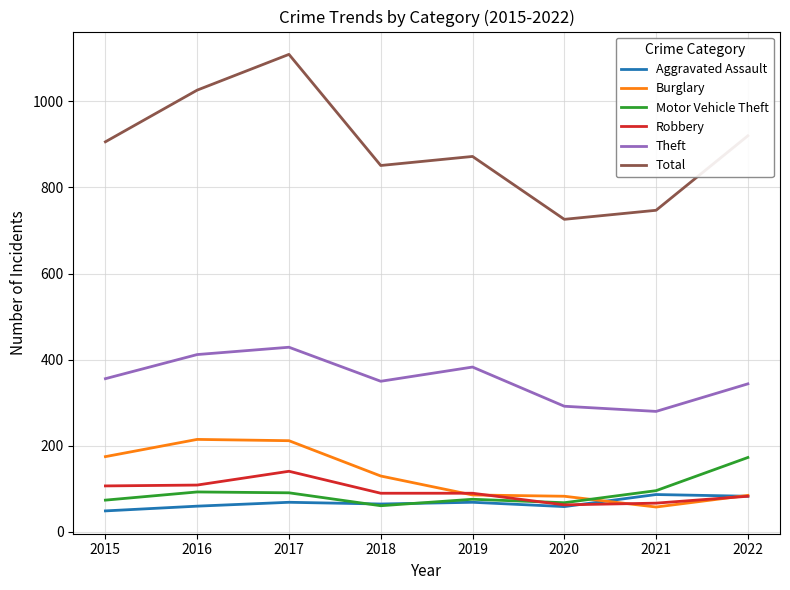

At which category is the sum across all series the highest?

2017